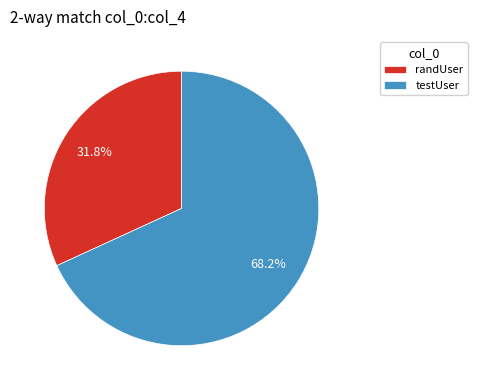

The randUser slice represents 46% of the pie. True or false?

False